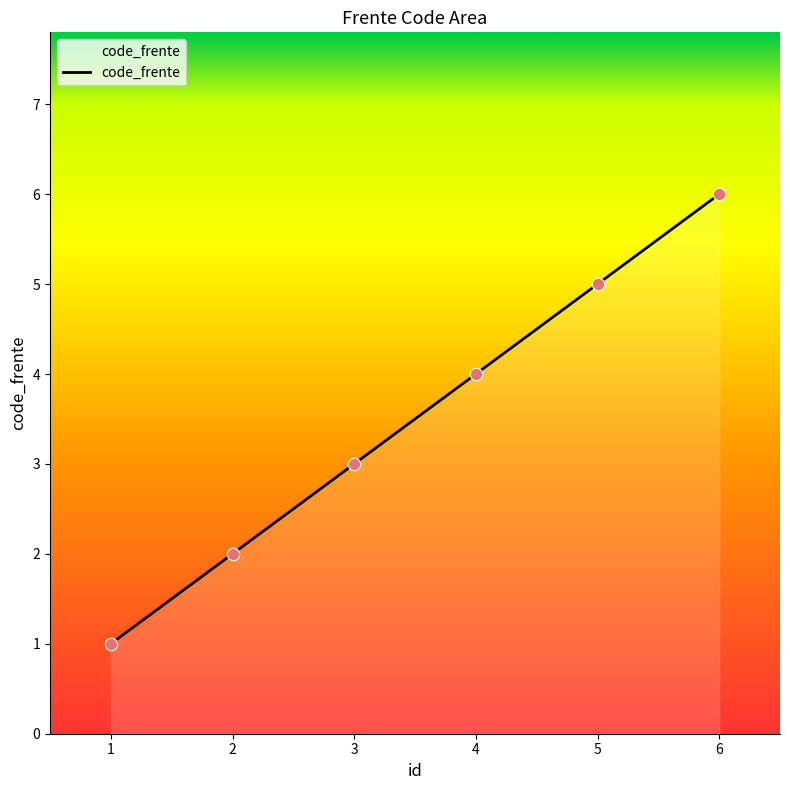

Between 1 and 5, which is larger?

5